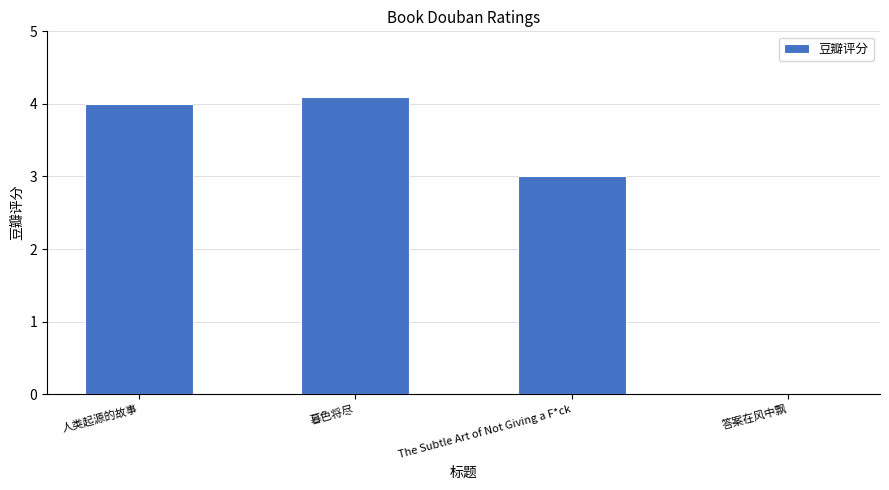

Reading left to right, transcribe all the data shown in this chart.

4.0	4.1	3.0	0.0